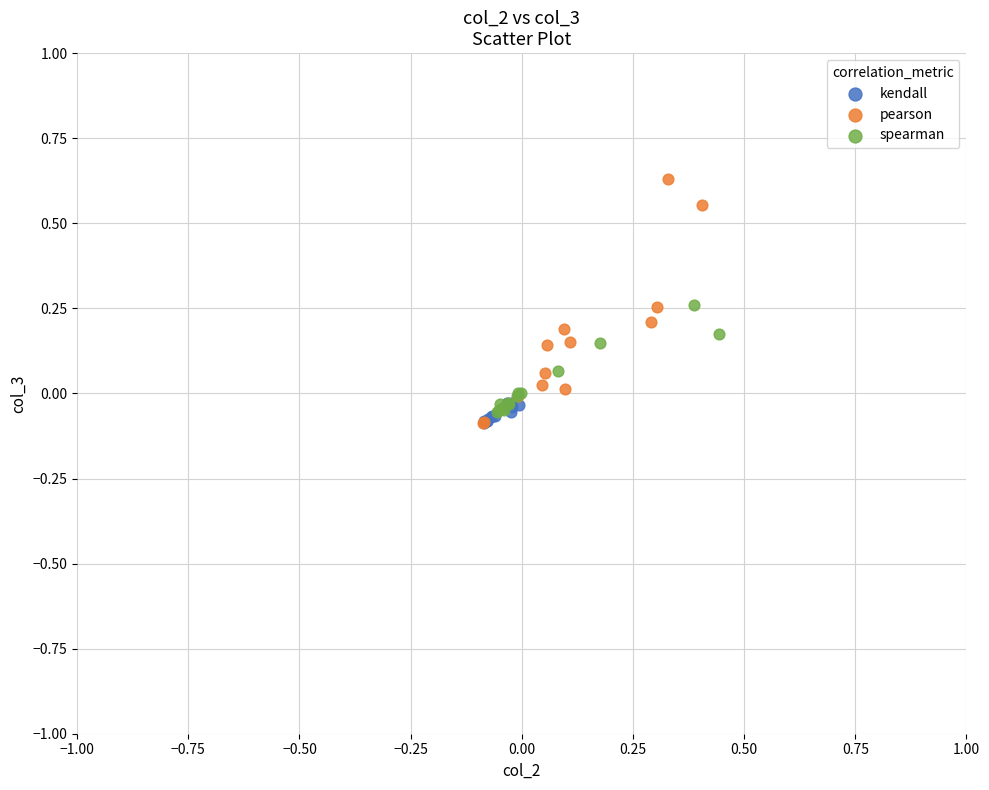

Which series reaches the maximum Y coordinate?

pearson